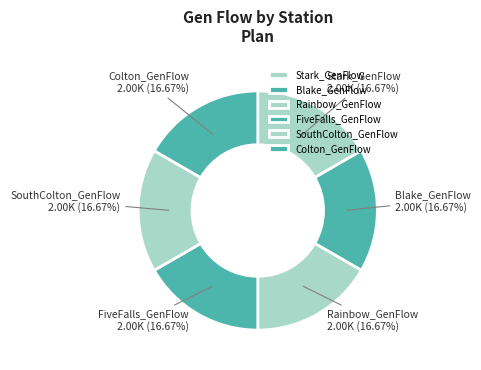

What percentage is NOT represented by Stark_GenFlow?

83.3%